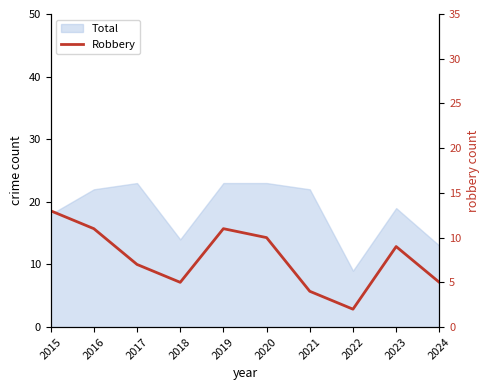

Is it true that the value at 2021 is 6?

False